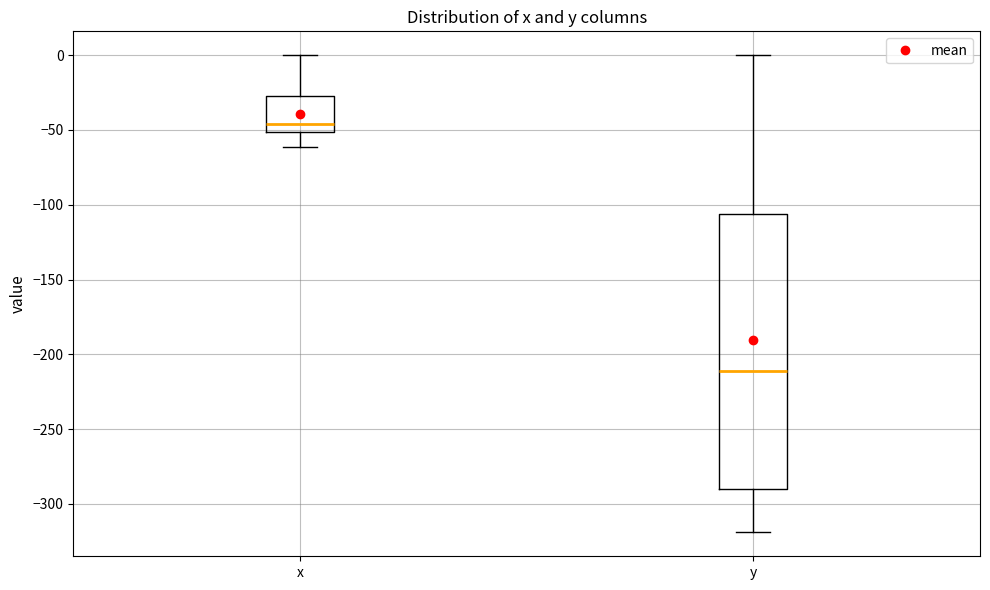

Which box's median line is the highest?

x